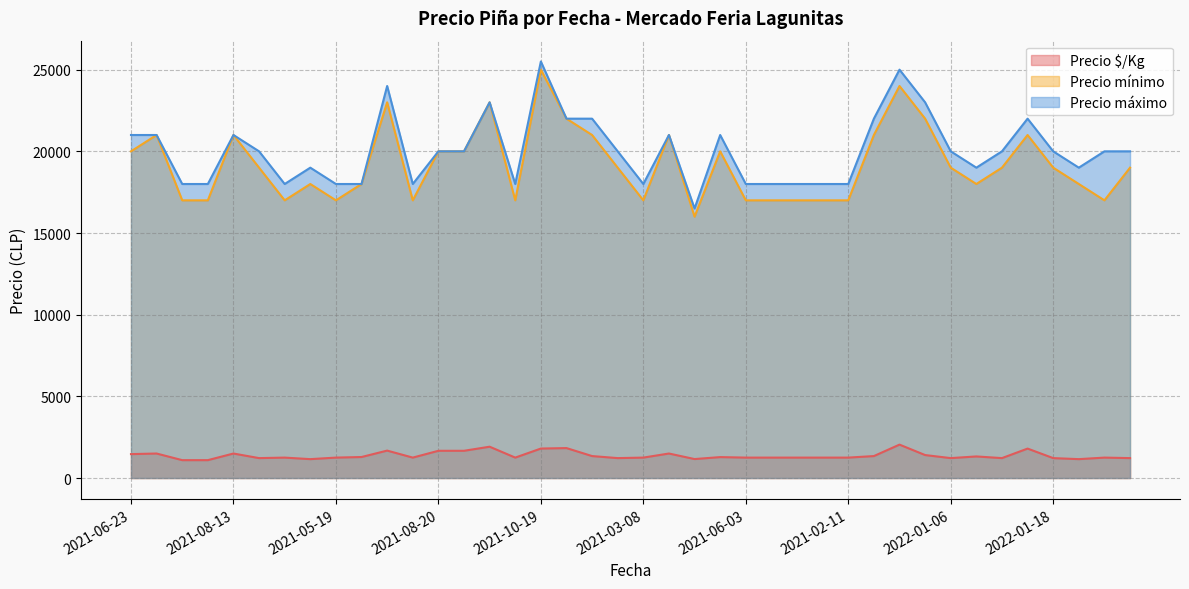

What is the label of the 23rd point from the left?

2021-01-20